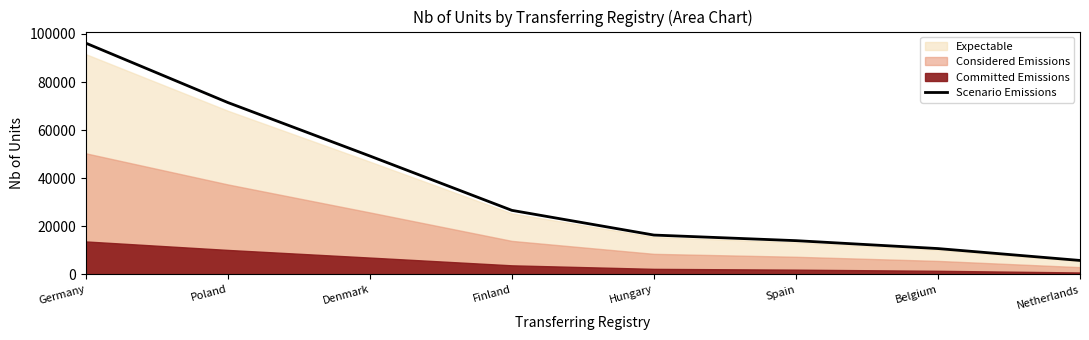

What position from the right is Spain?

3